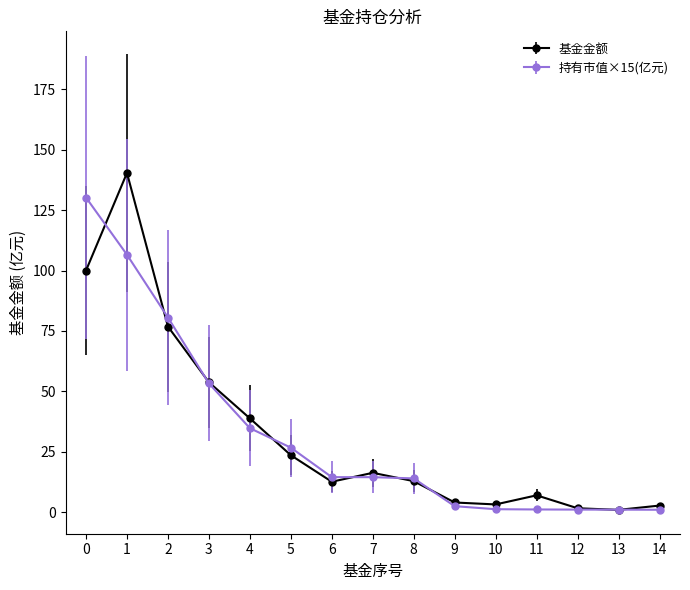

The 基金金额 series shows 7.0 at 11. True or false?

True